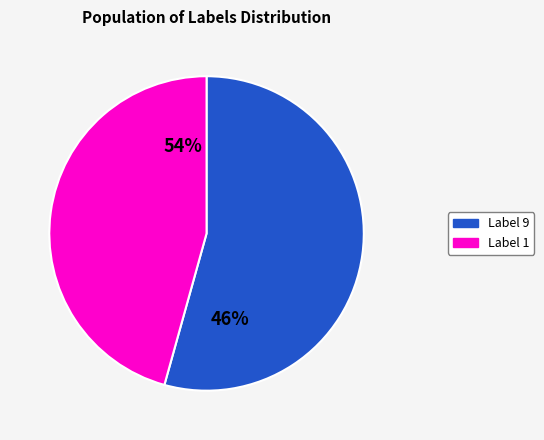

How many slices are in this pie chart?

2